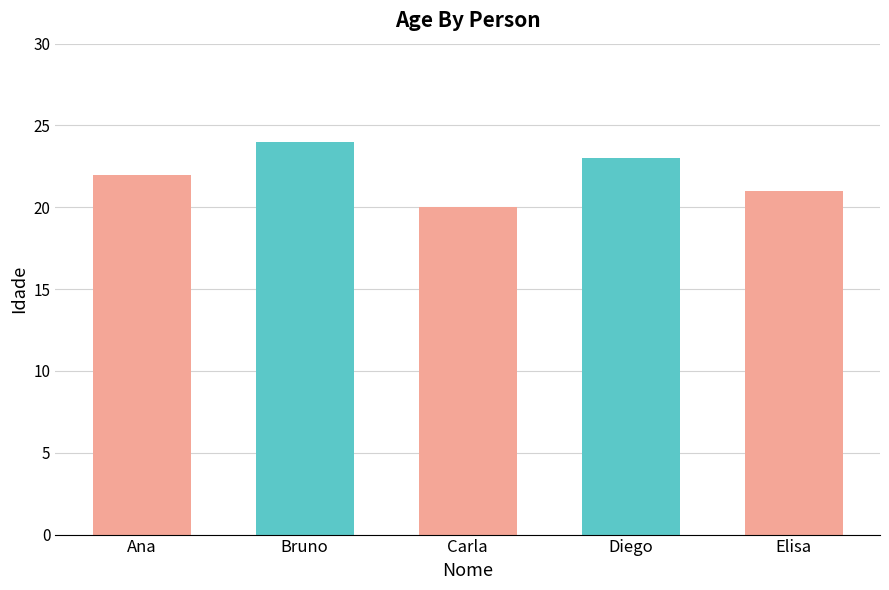

Read the value at Elisa.

21